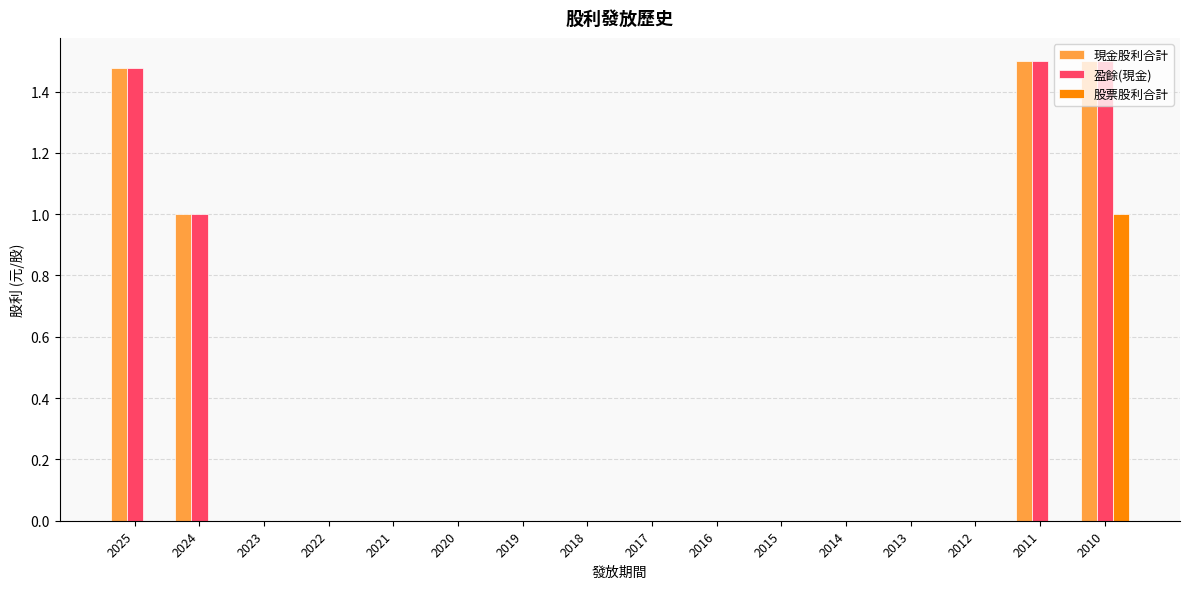

What is the sum of all 股票股利合計 values?

1.0